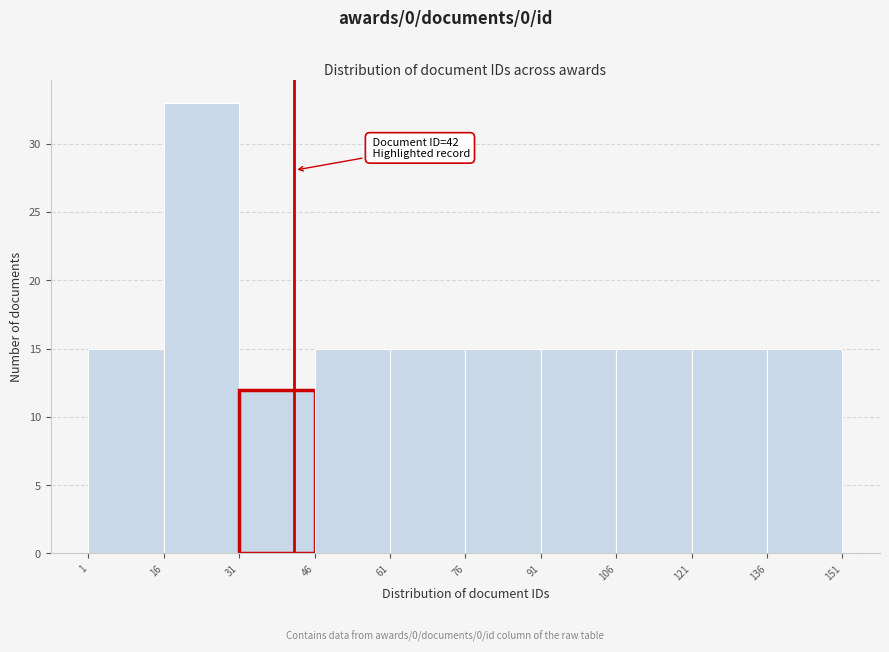

Over which range of the x-axis is the bar tallest?

16 to 31